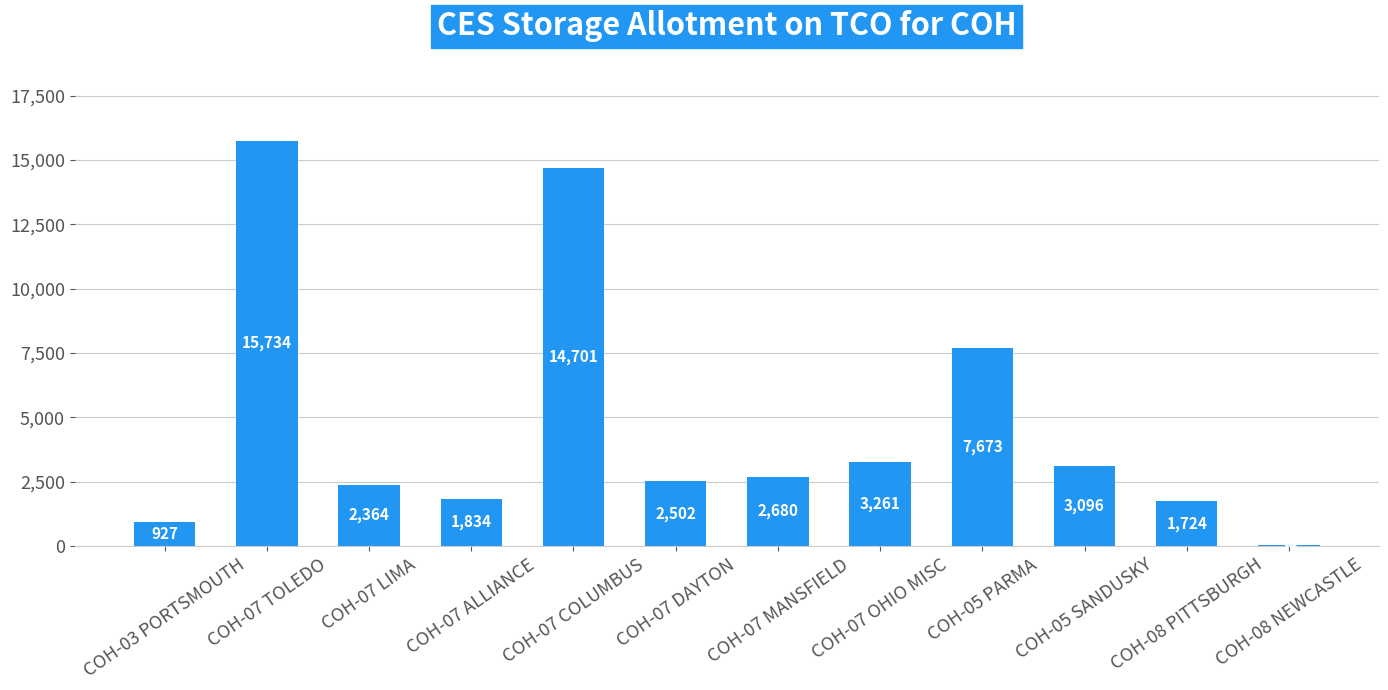

What is the difference between the values at COH-07 ALLIANCE and COH-07 LIMA?

530